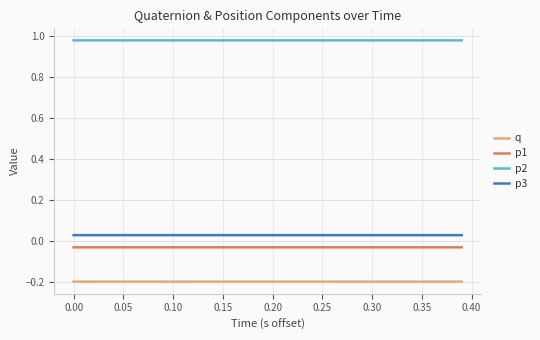

True or false: p3 and q intersect in this chart.

False